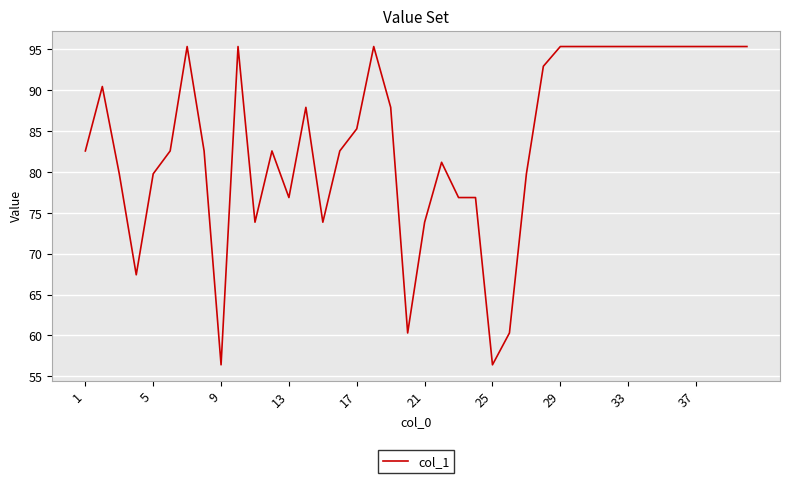

What is the smallest value displayed?

56.4